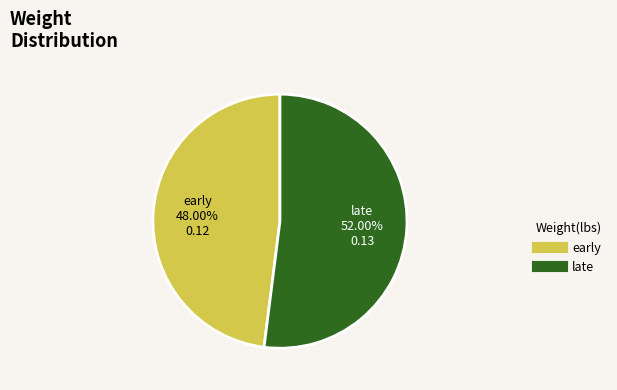

Is there a majority slice in this chart?

Yes